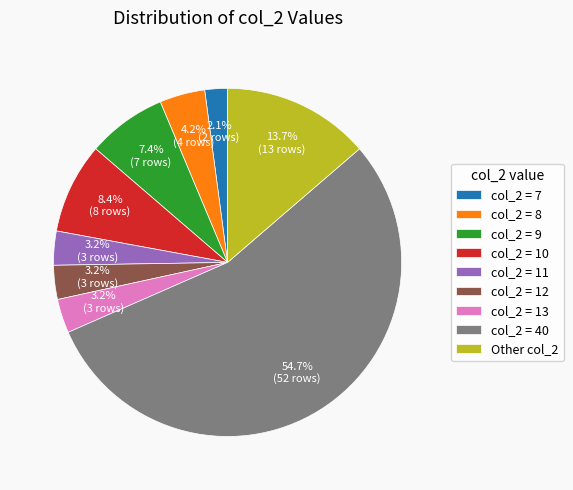

How many slices are in this pie chart?

9